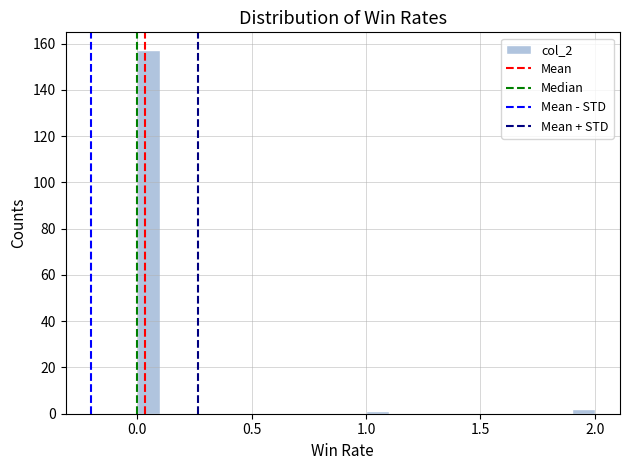

Around what value on the x-axis is the tallest bar? Give the approximate position of its centre, as read against the axis.

0.05